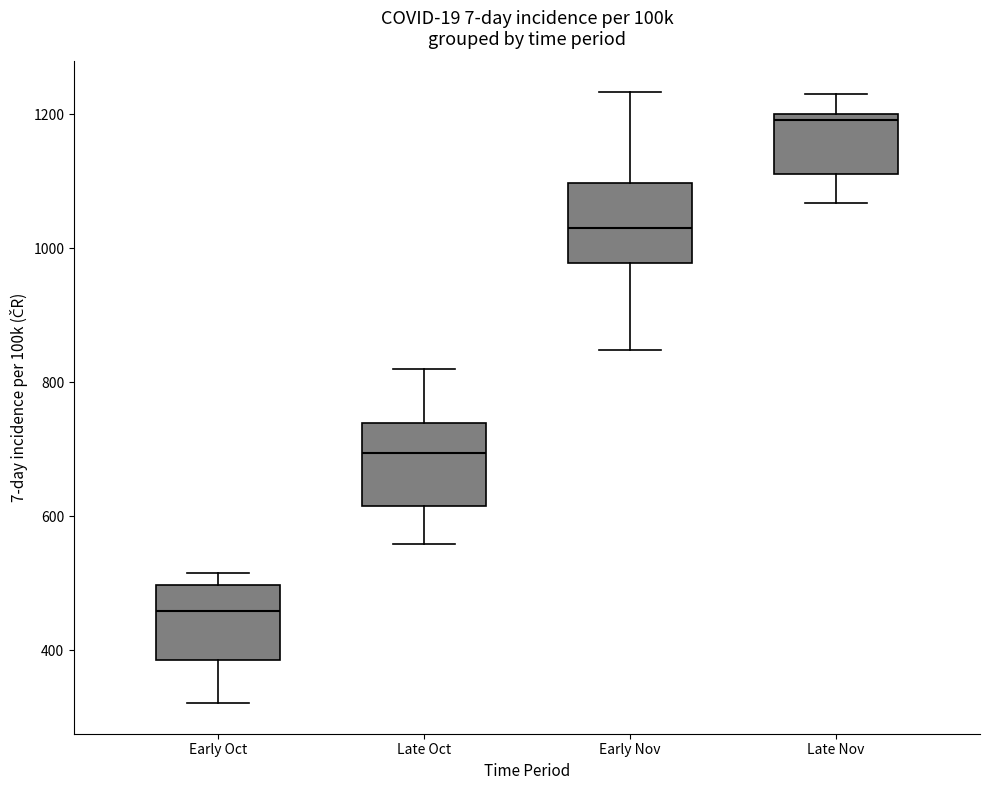

Reading left to right, read every box against the y-axis: the position of its median line, the range the box covers, and the ends of its whiskers. The values are not printed on the chart, so give them approximately, as read against the axis.

Early Oct: median 460, box 380 to 500, whiskers 320 to 520
Late Oct: median 700, box 620 to 740, whiskers 560 to 820
Early Nov: median 1040, box 980 to 1100, whiskers 840 to 1240
Late Nov: median 1200 (just below the box's upper edge), box 1120 to 1200, whiskers 1060 to 1240